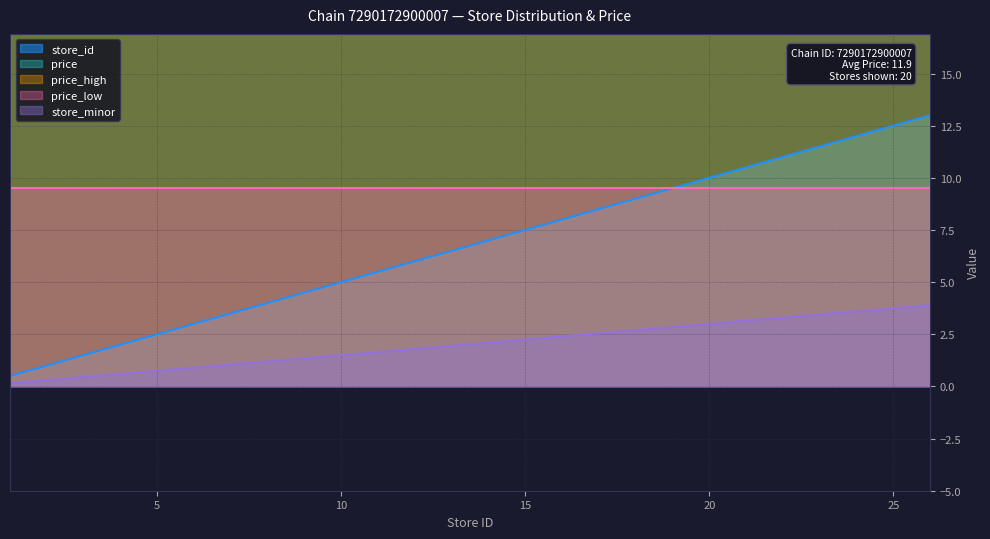

What is the approximate value at 2?

1.0